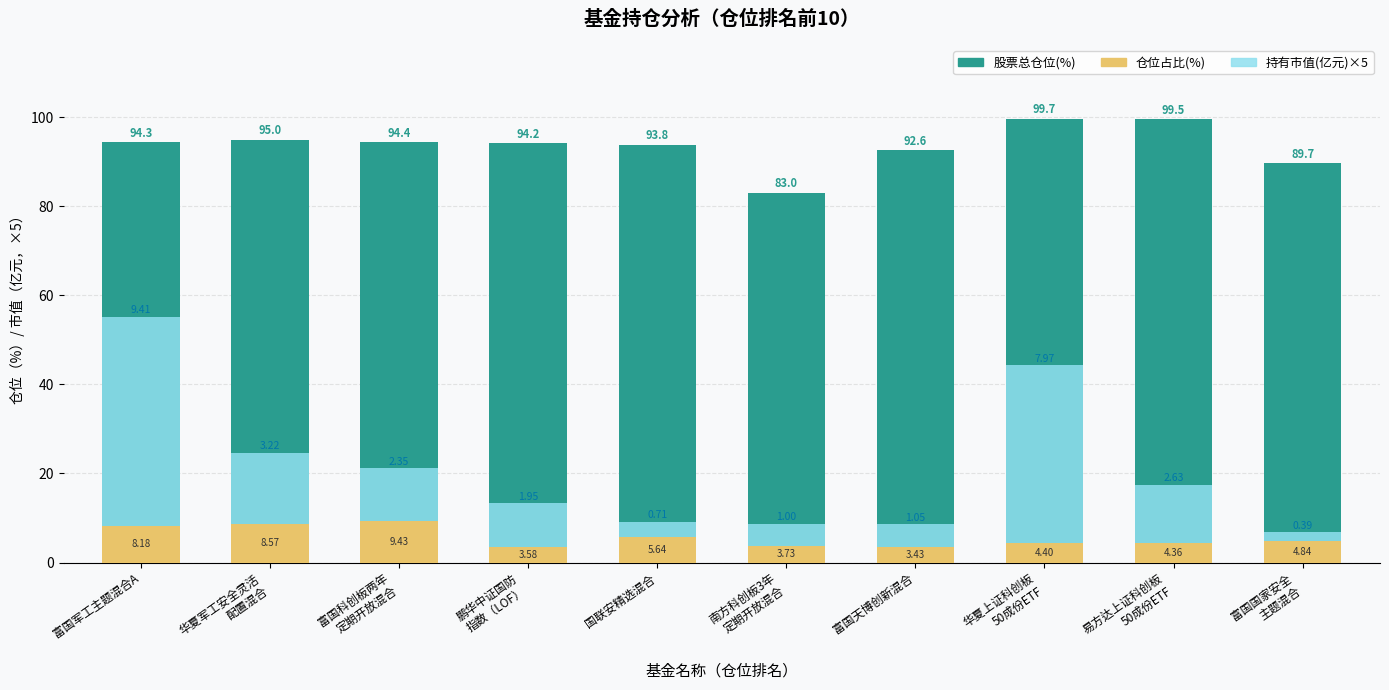

What is the sum of all 股票总仓位 values?

936.3